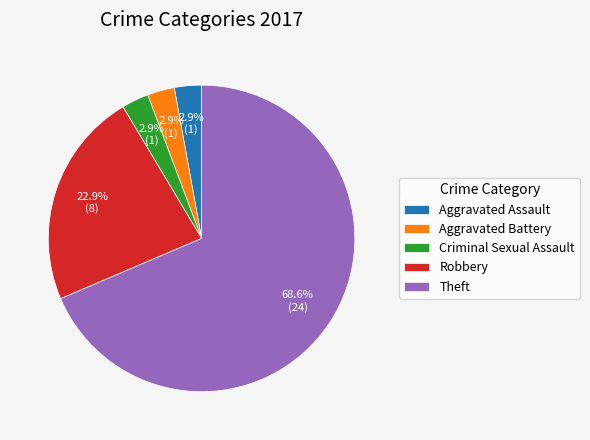

To the nearest percent, what percentage of the pie is Criminal Sexual Assault?

3%